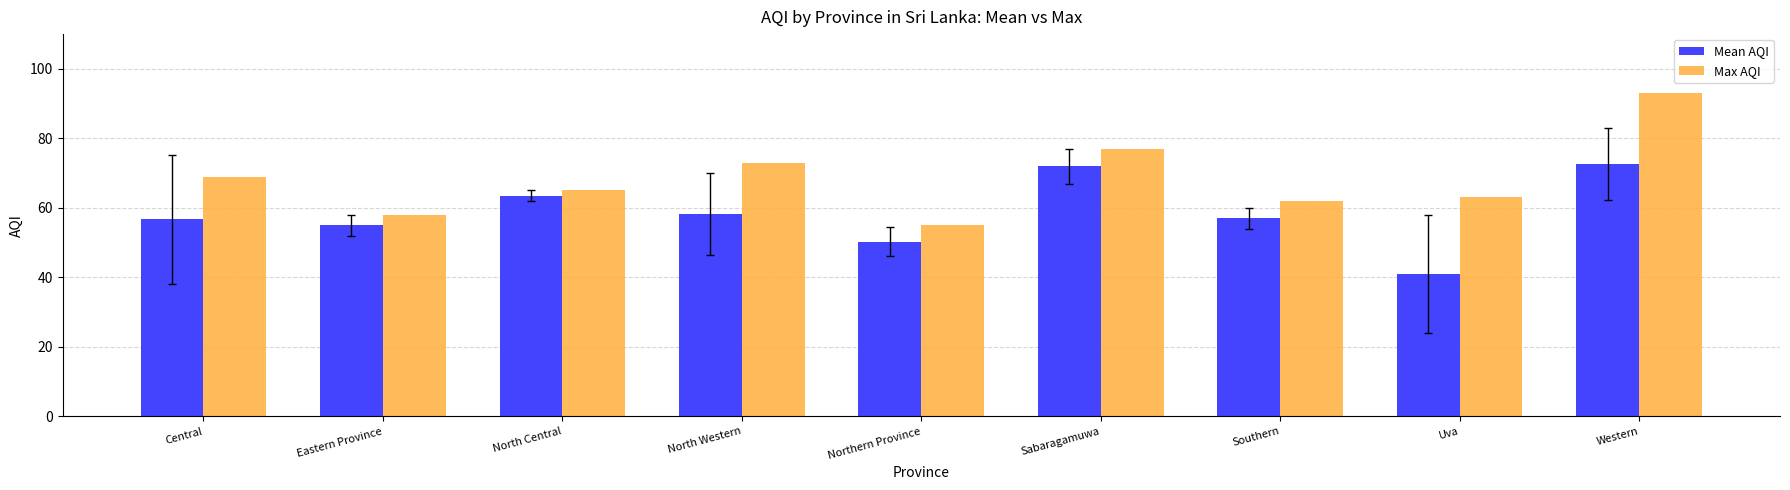

Does the chart contain any negative values?

No